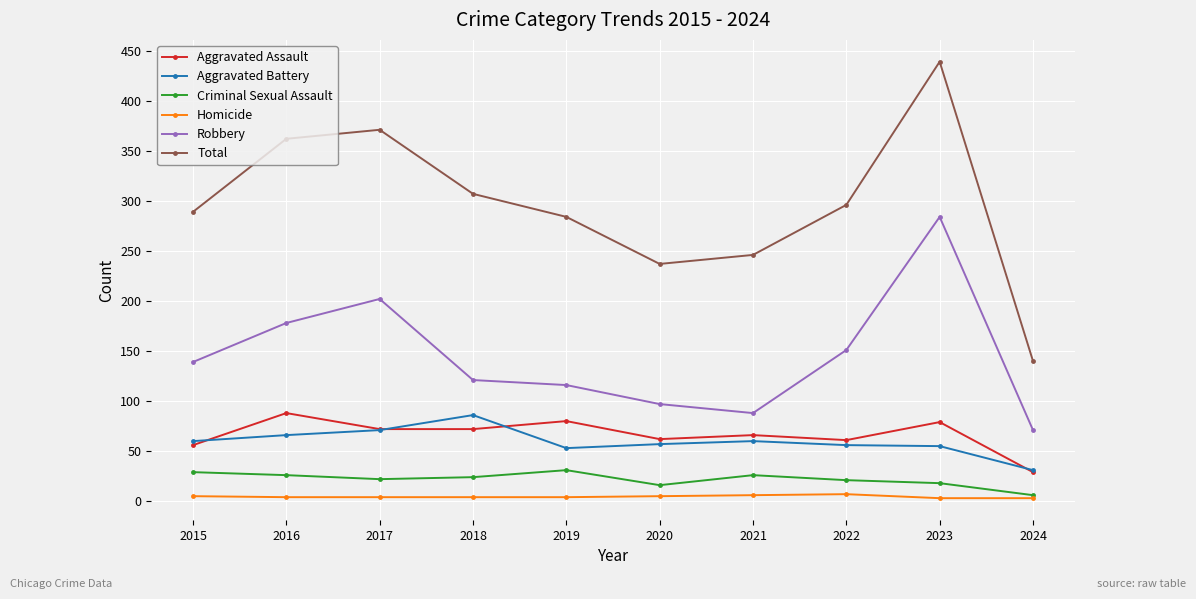

Is the value of Aggravated Battery at 2021 greater than the value of Criminal Sexual Assault at 2019?

Yes